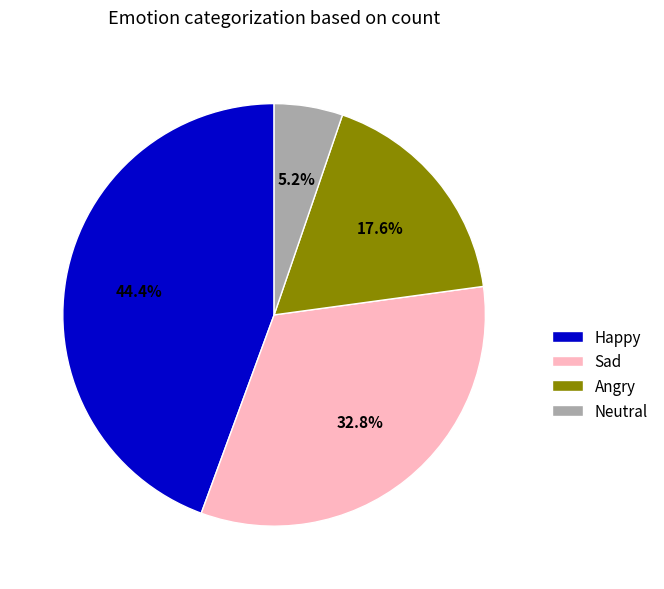

True or false: Happy accounts for 51% of the total.

False